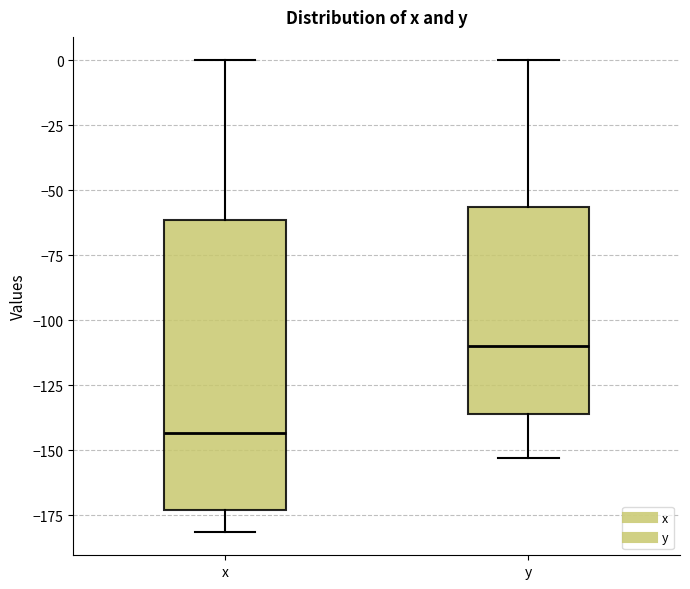

Comparing the boxes themselves (not the whiskers), which one is the tallest?

x